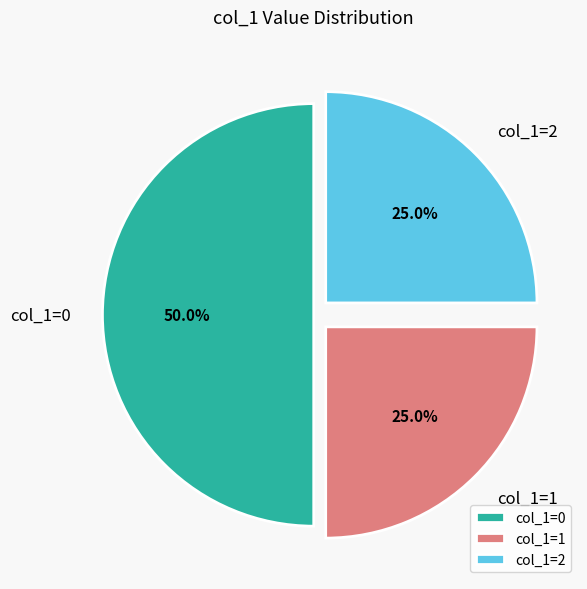

What is the ratio of the value at col_1=1 to the value at col_1=2?

1.0